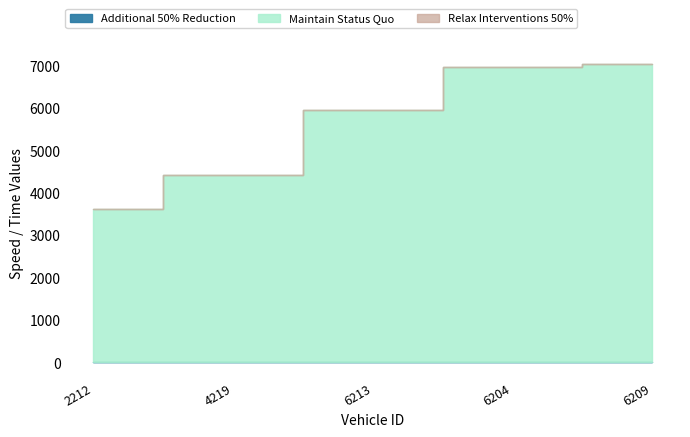

Rank the series by their maximum value, from highest to lowest.

Relax Interventions 50%, Maintain Status Quo, Additional 50% Reduction